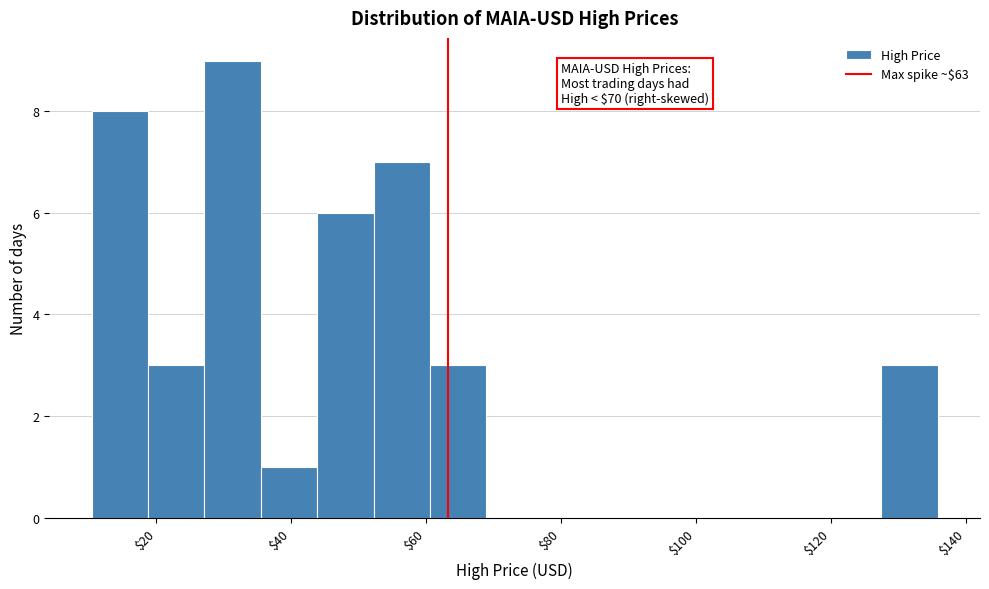

Over which range of the x-axis is the bar tallest?

28 to 36